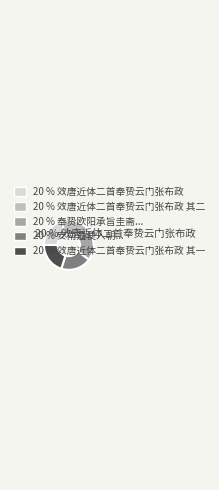

Is there any slice that represents more than half of the pie?

No